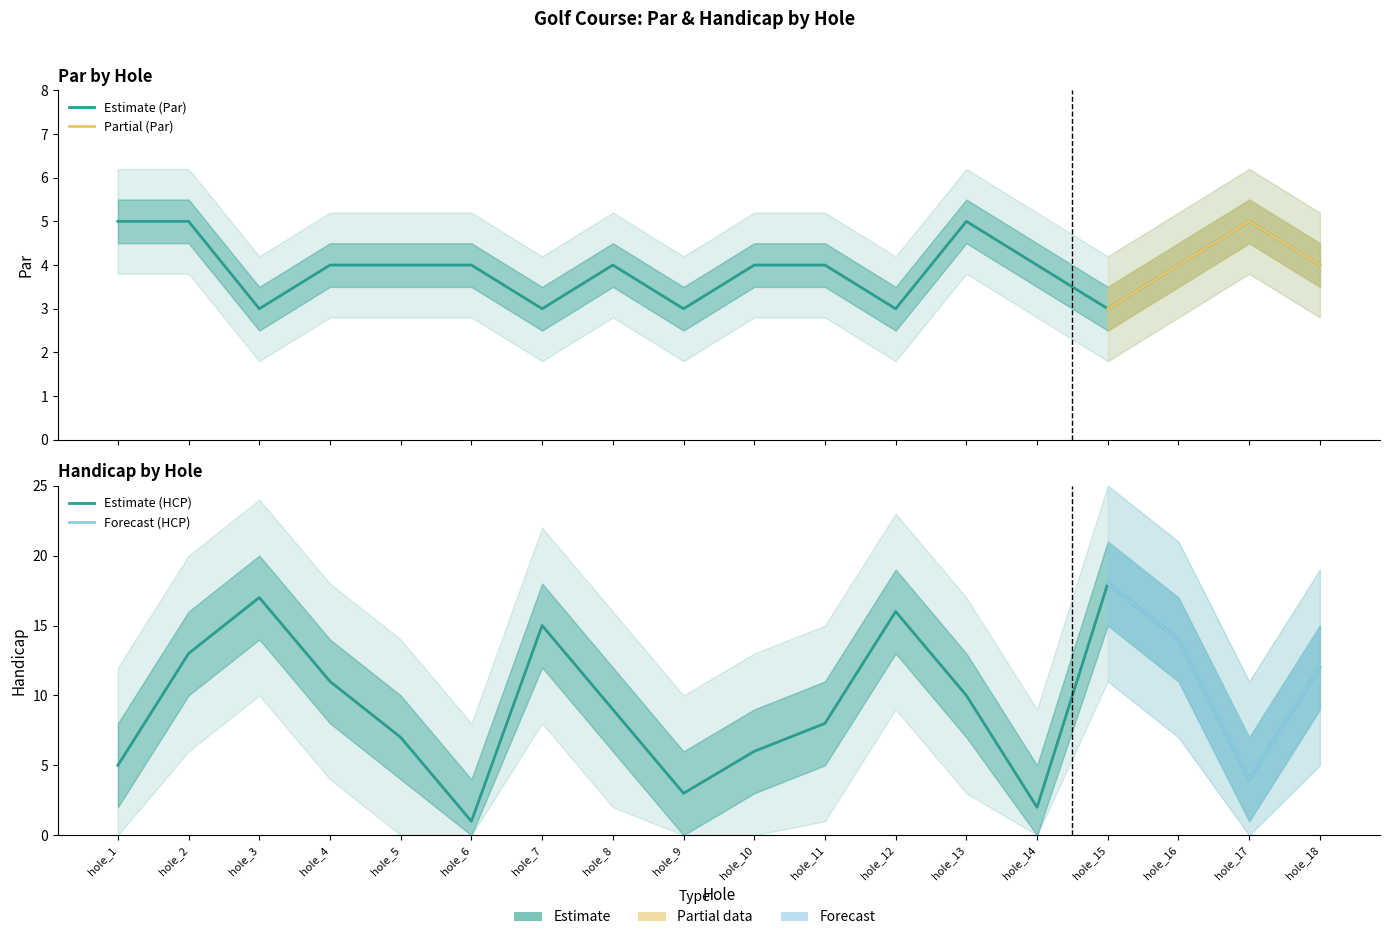

Rank the series at hole_14 from lowest to highest value.

hcp_round1, par_round1